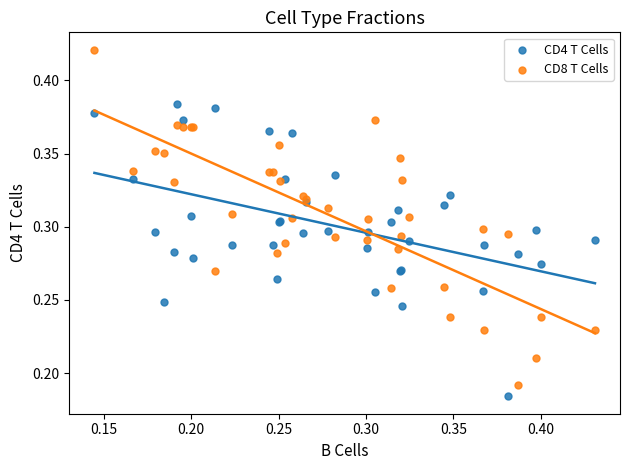

Which series reaches the maximum Y coordinate?

CD8 T Cells